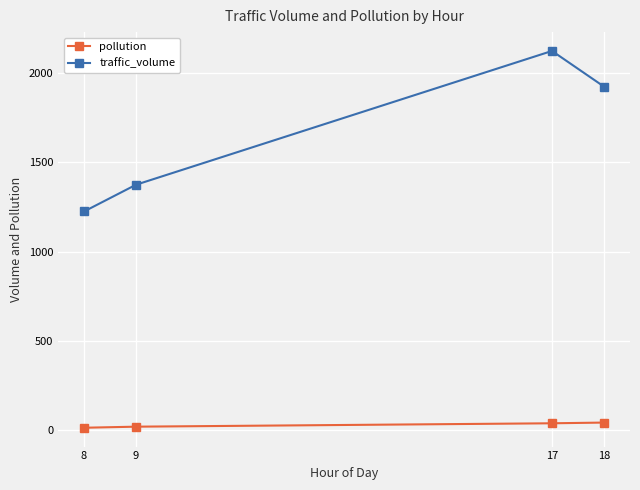

Does the chart display data point markers on the line(s)?

Yes